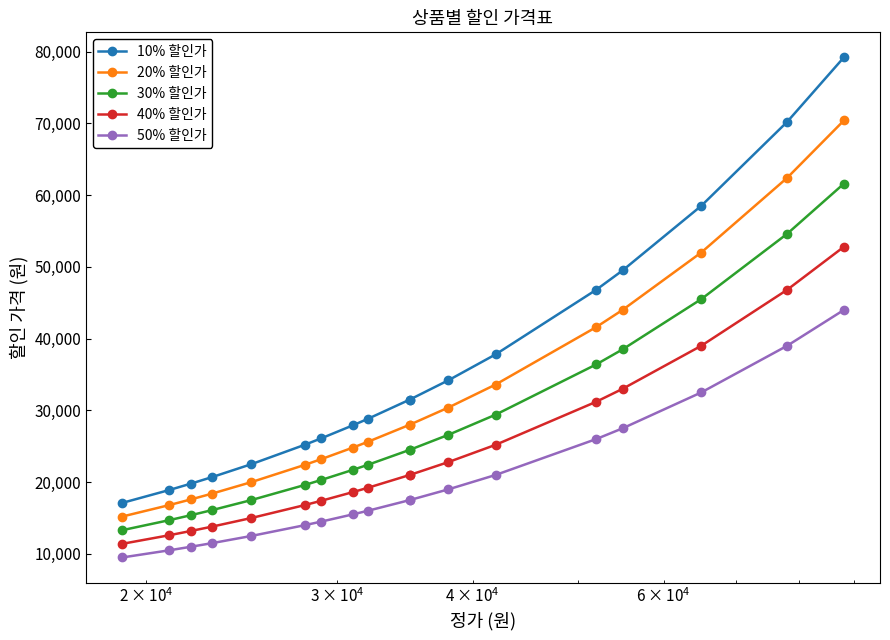

List the series in order of their overall mean, highest first.

10% 할인가, 20% 할인가, 30% 할인가, 40% 할인가, 50% 할인가